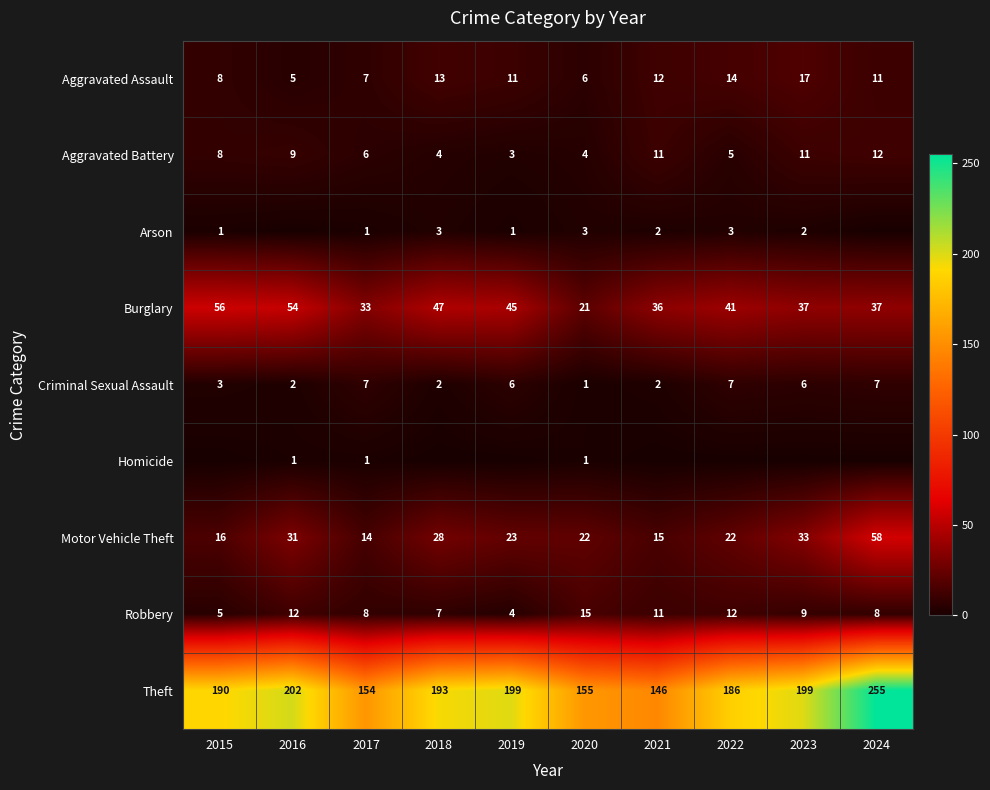

The Motor Vehicle Theft series shows 41 at 2018. True or false?

False